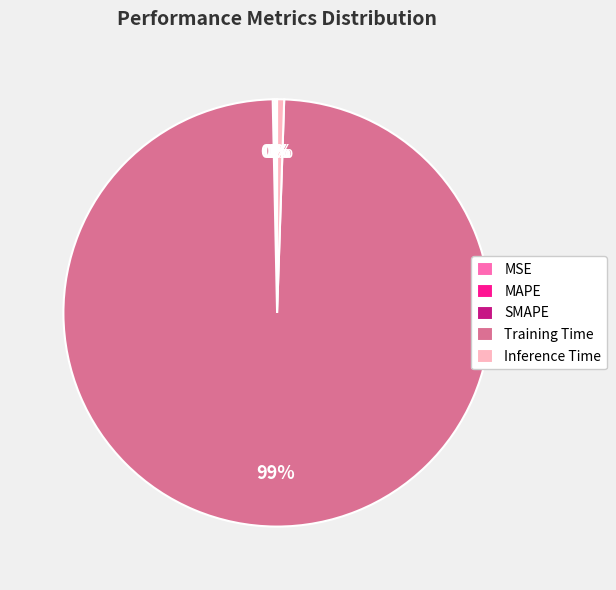

Is it true that Training Time is 88% of the pie?

False